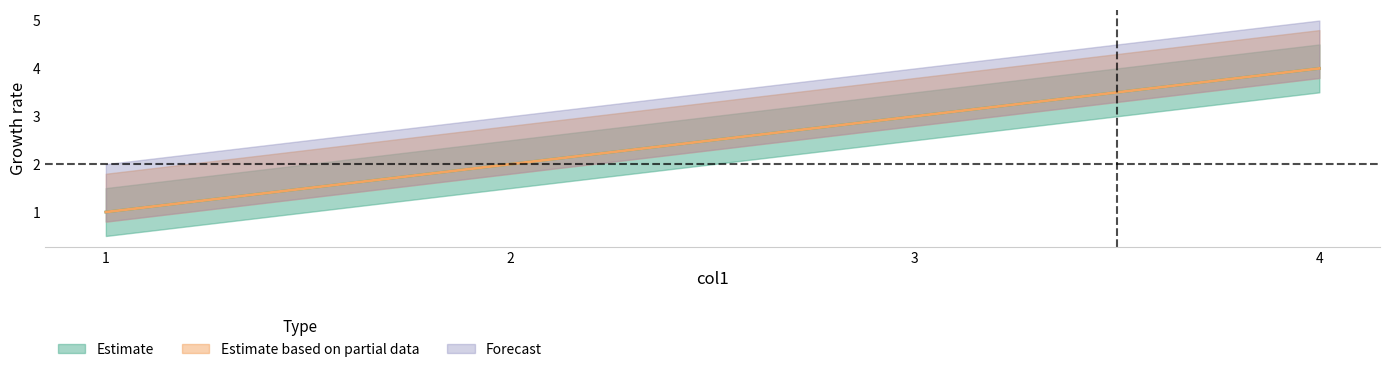

Between 3 and 4, which series saw the biggest shift?

col2